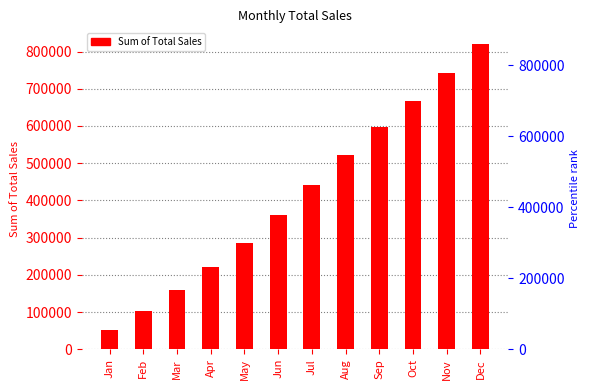

Rank the categories by value from highest to lowest.

Dec, Nov, Oct, Sep, Aug, Jul, Jun, May, Apr, Mar, Feb, Jan